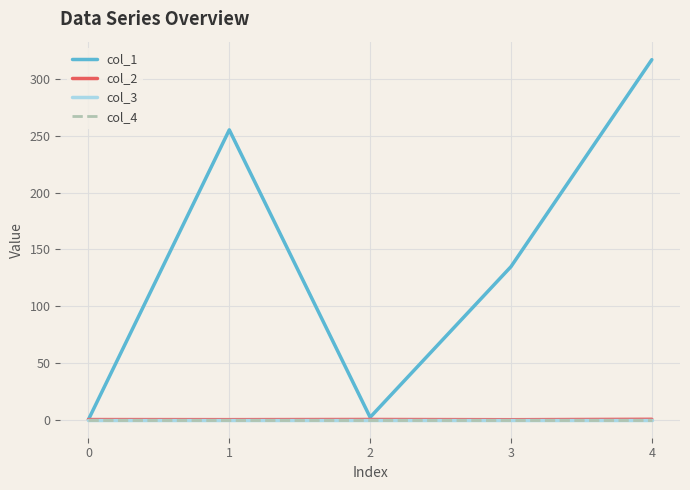

Which series has the largest total across all categories?

col_1